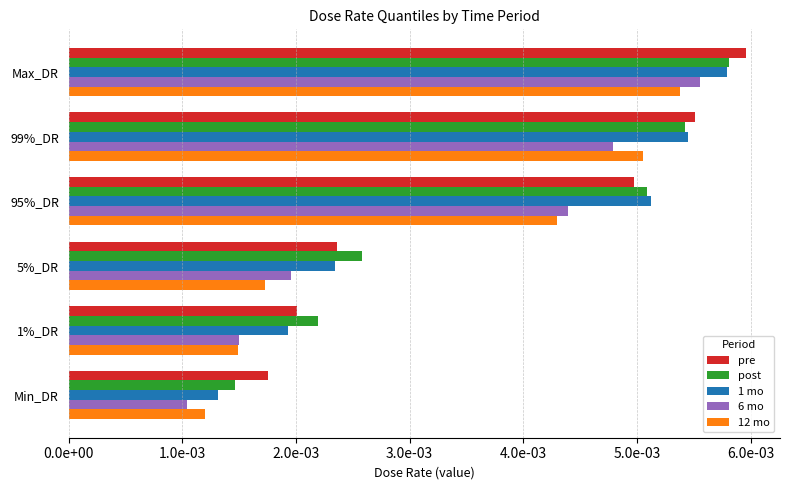

What are all the series names shown in the legend?

pre, post, 1 mo, 6 mo, 12 mo